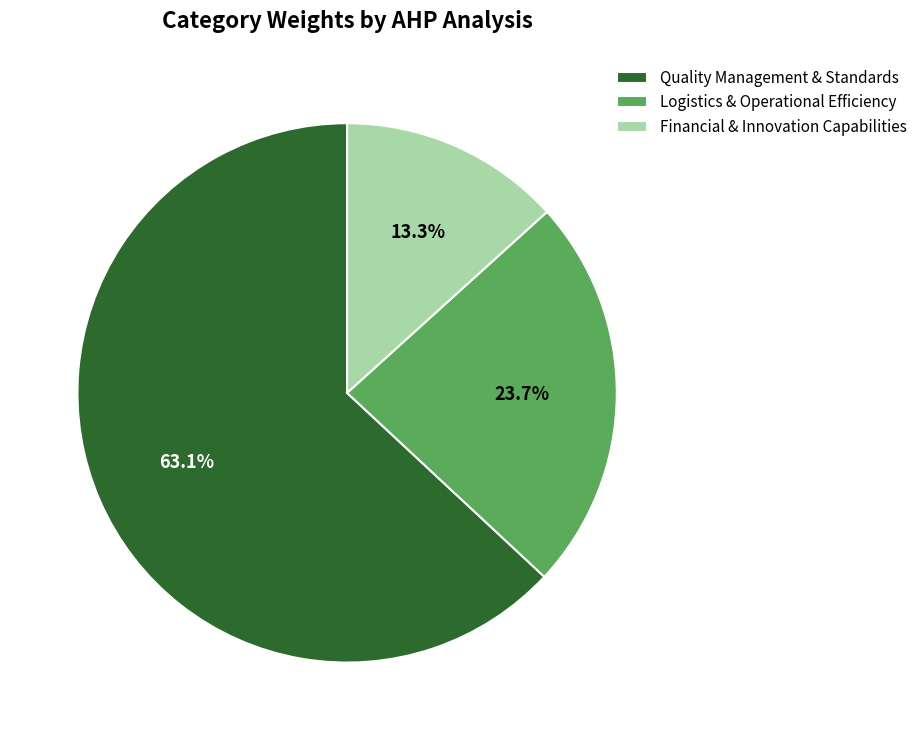

Does Financial & Innovation Capabilities represent more than half of the total?

No